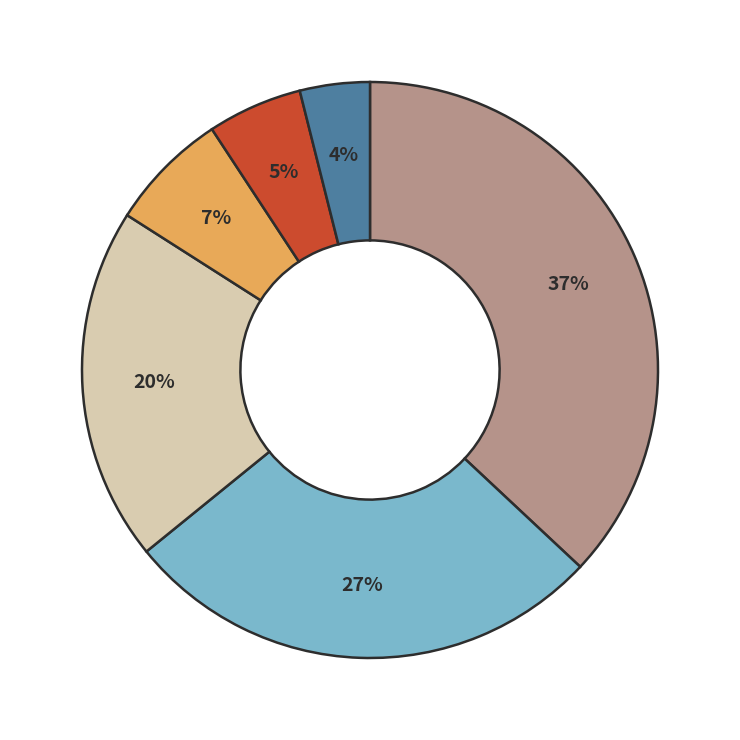

Is there any slice that represents more than half of the pie?

No